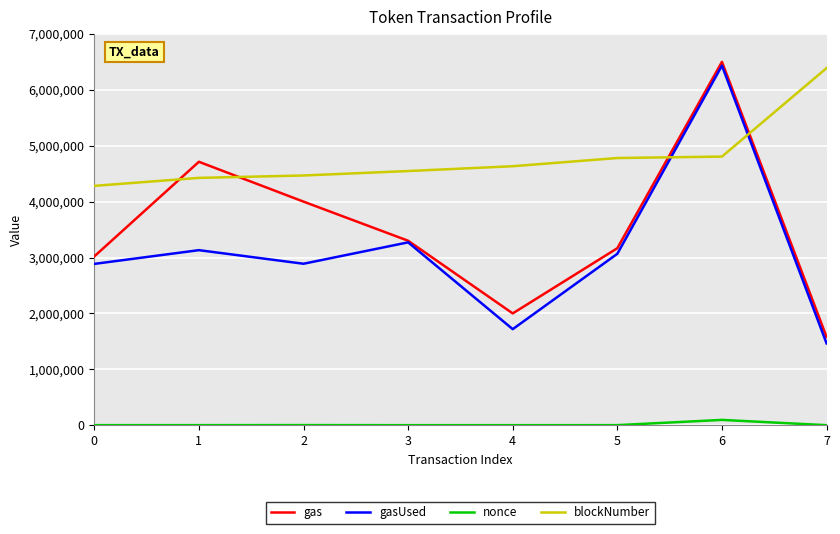

How many series are shown in this chart?

4